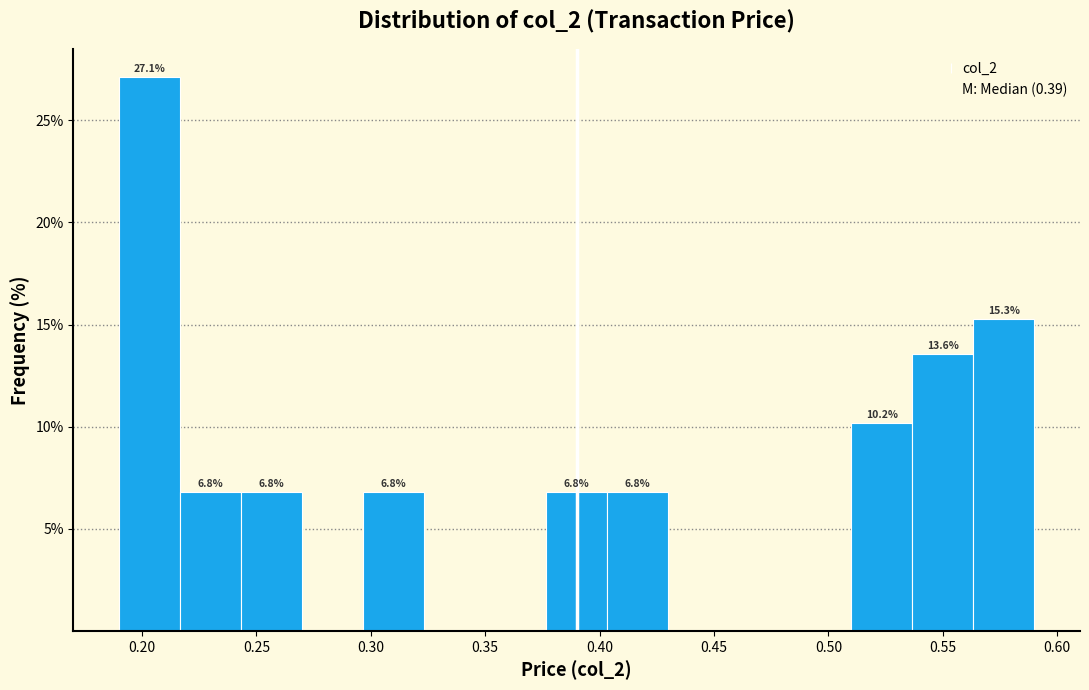

Over which range of the x-axis is the bar tallest?

0.190 to 0.215